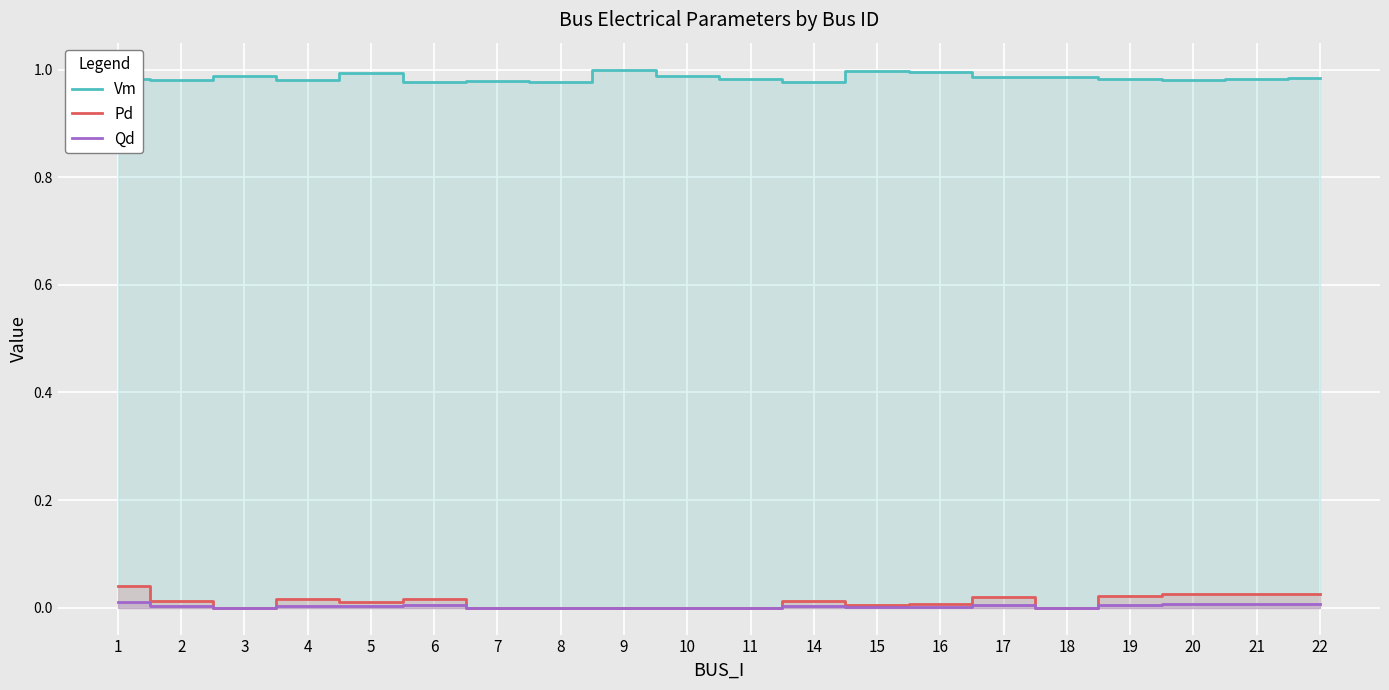

How many values in Qd are above zero?

13